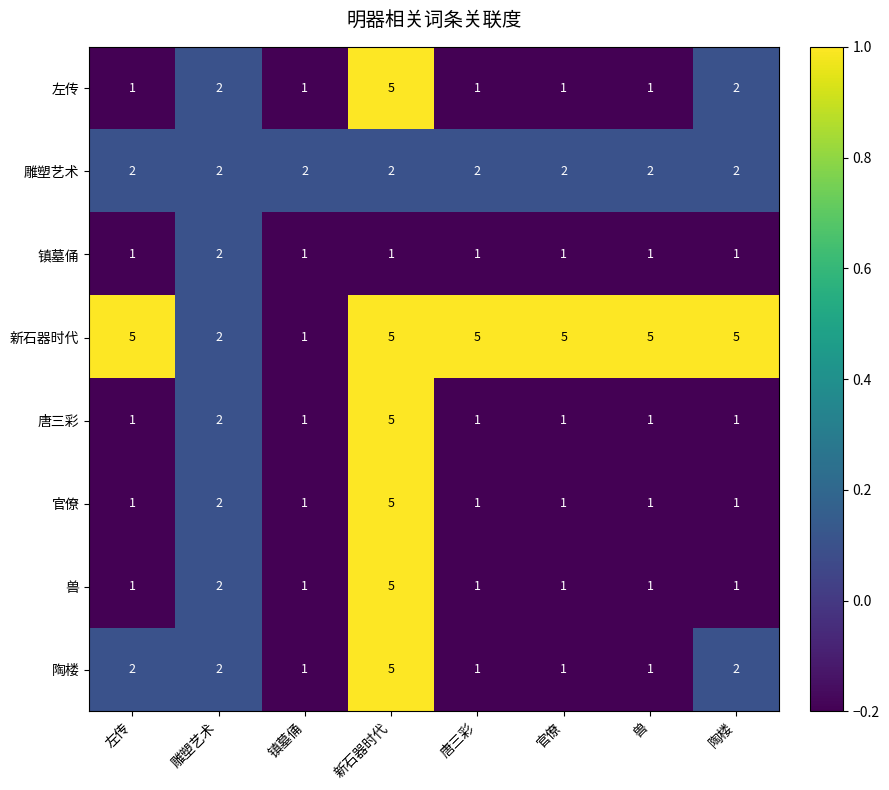

Is it true that 镇墓俑 equals 1 at 镇墓俑?

True